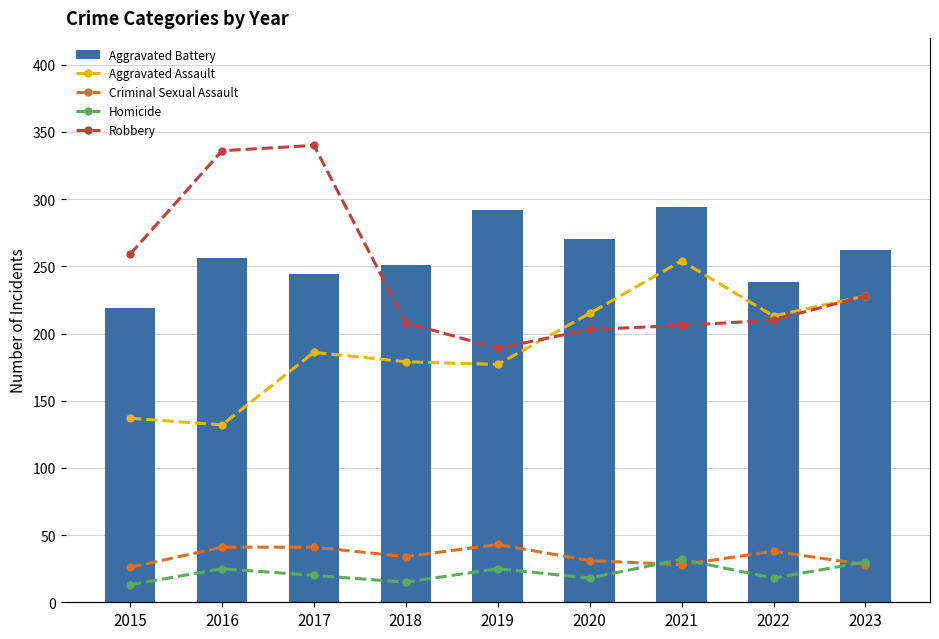

How many series are shown in this chart?

5